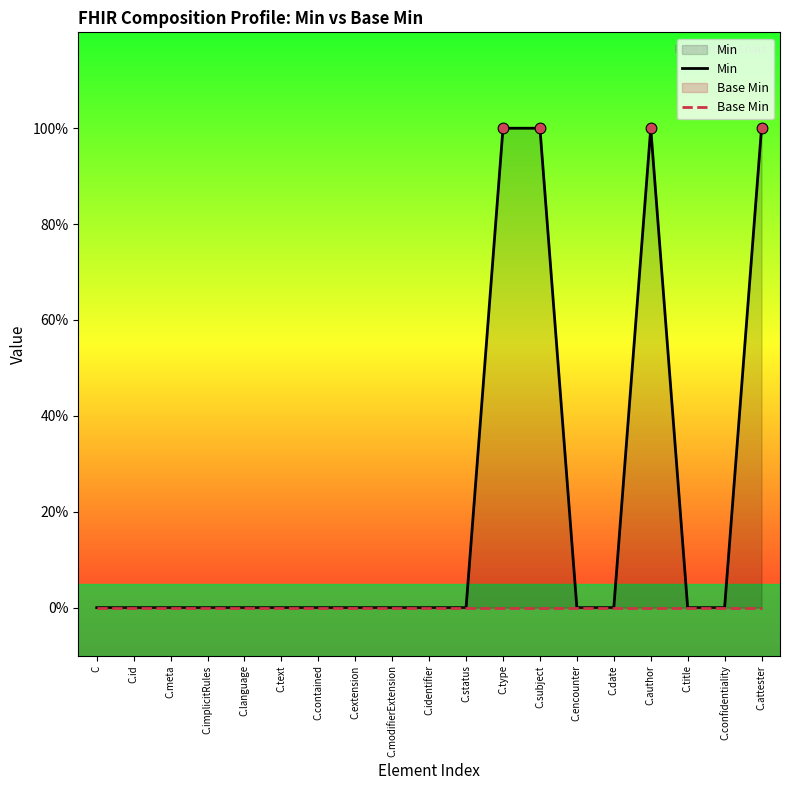

At how many categories does at least one series exceed 0?

4